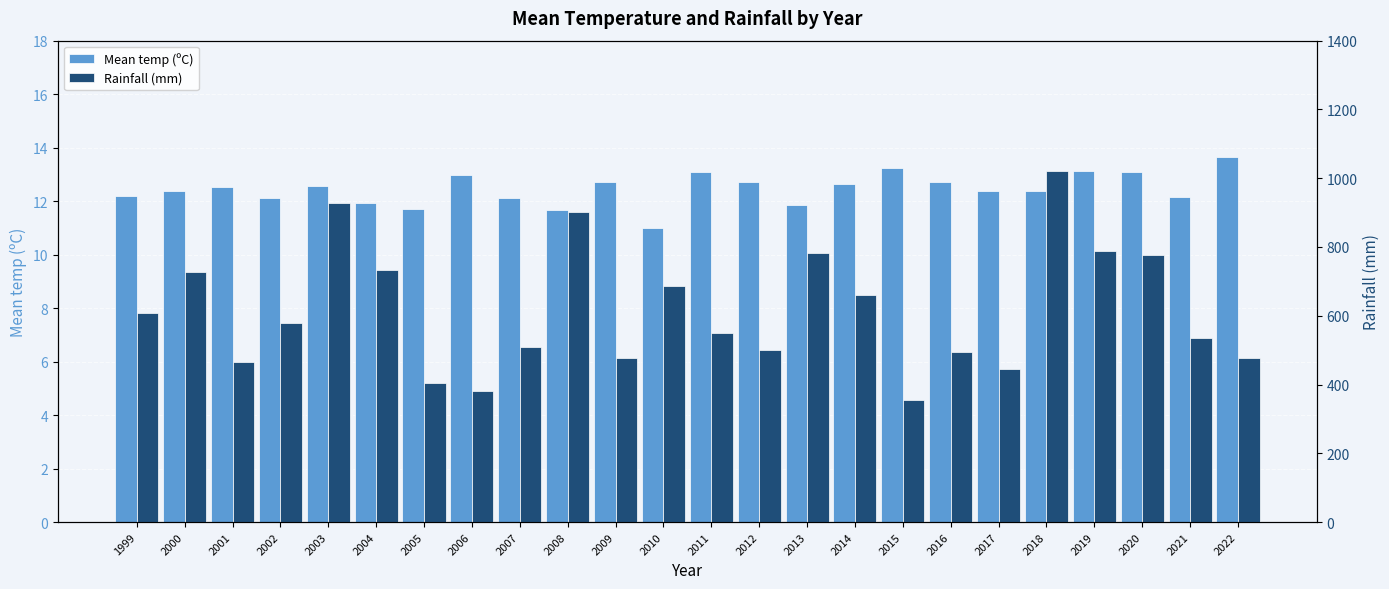

At which category is the sum across all series the highest?

2018